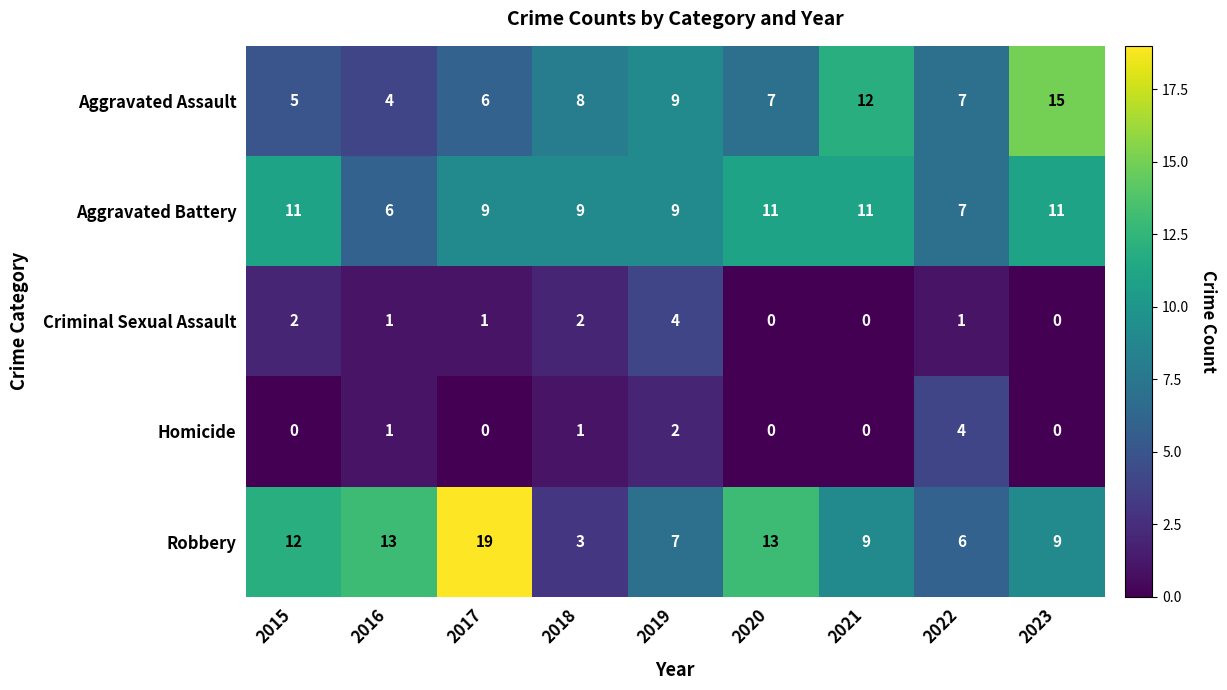

How many data points in Aggravated Assault are less than 7?

3